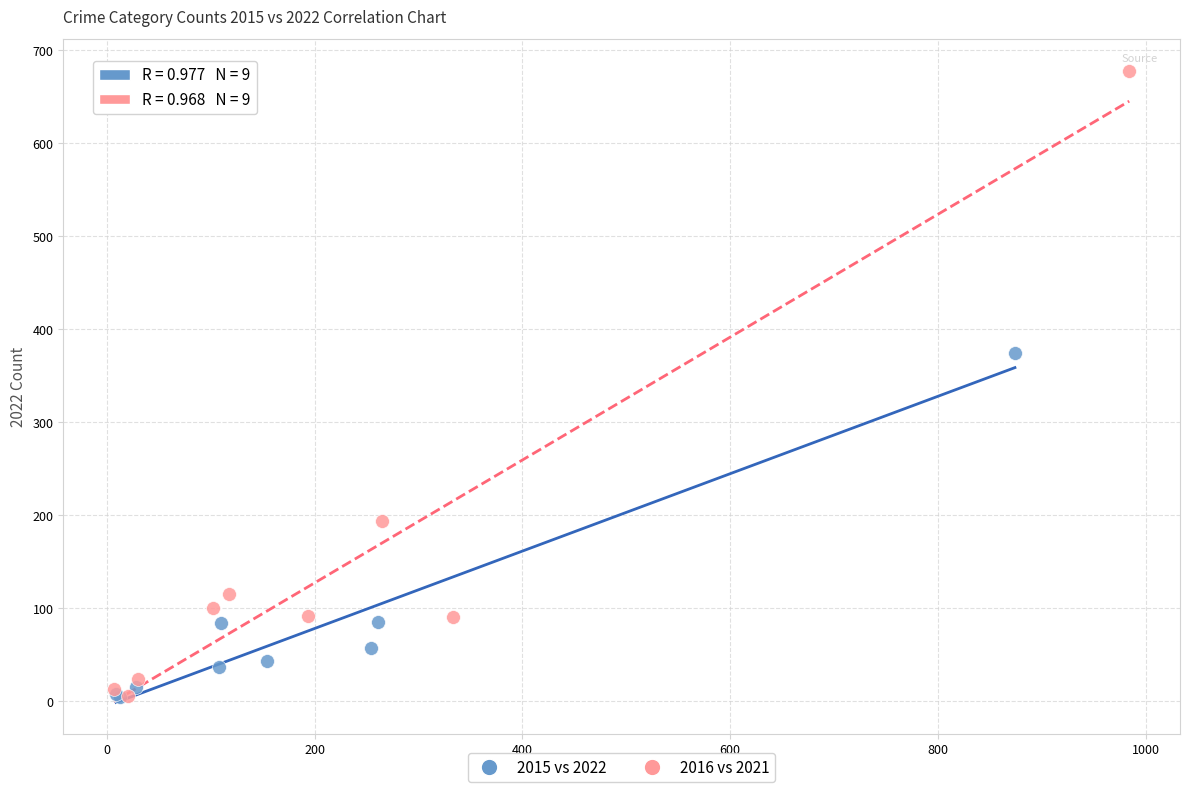

What are all the series names shown in the legend?

2015 vs 2022, 2016 vs 2021